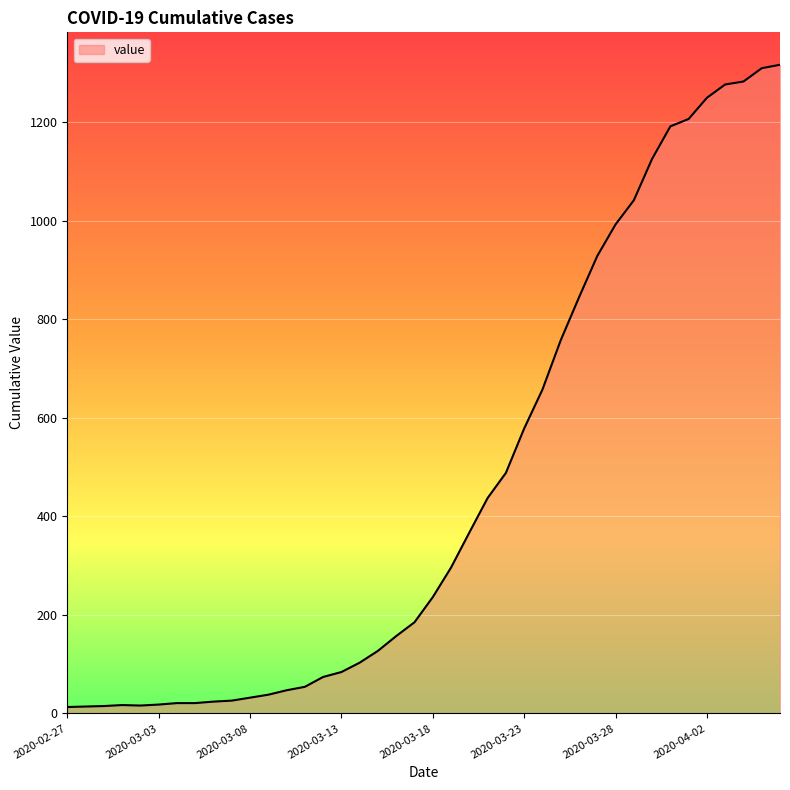

What is the greatest value displayed?

1316